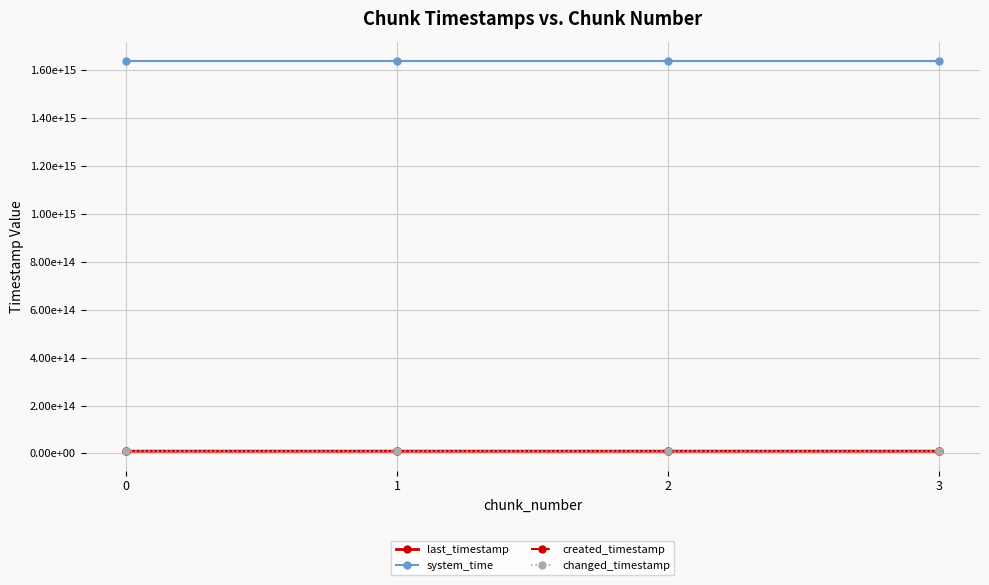

Does the chart have visible grid lines?

Yes